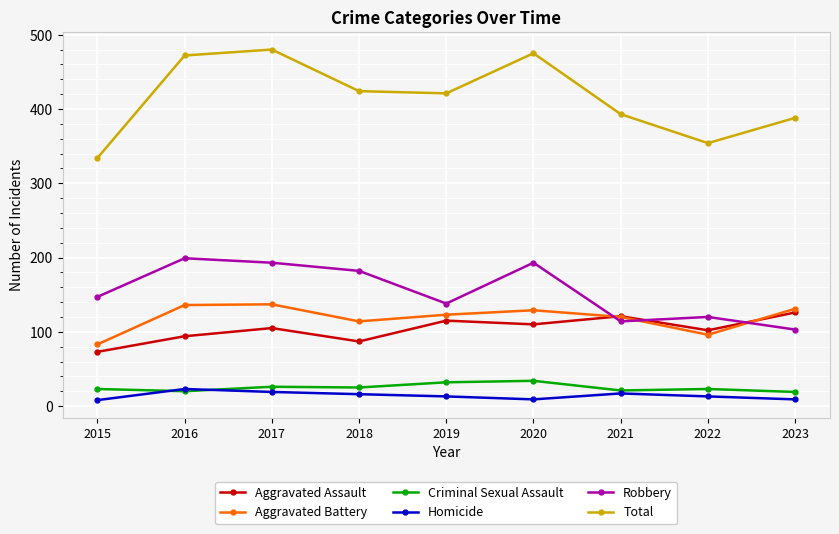

What is the value of the Homicide point at the 2nd from the left?

23